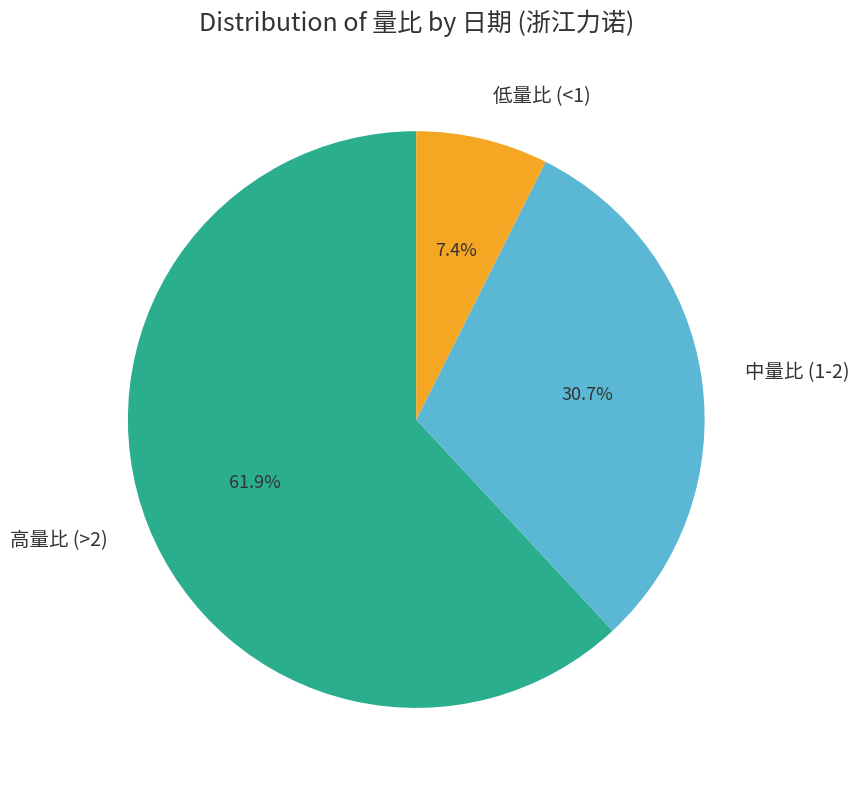

Does 高量比 (>2) account for over 50% of the chart?

Yes